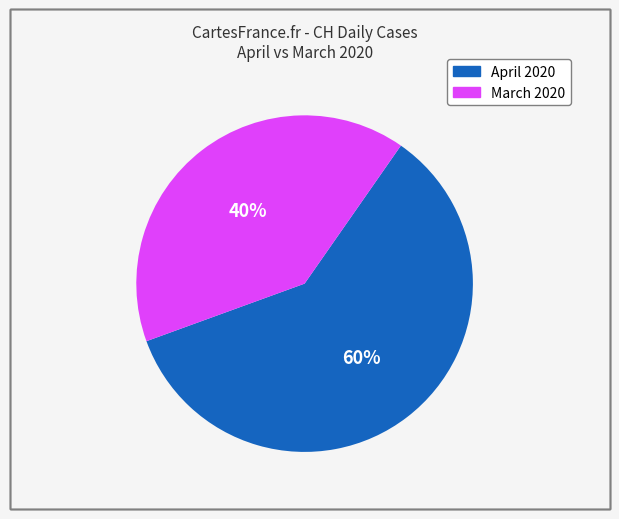

To the nearest percent, what is the average slice percentage?

50%